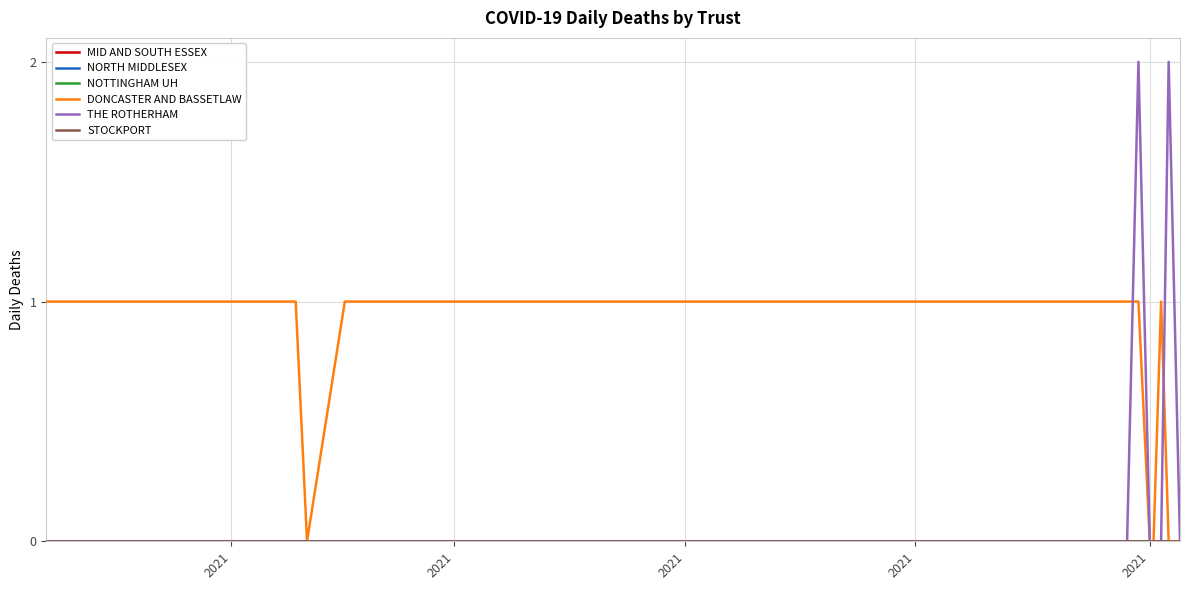

Does the chart have visible grid lines?

Yes